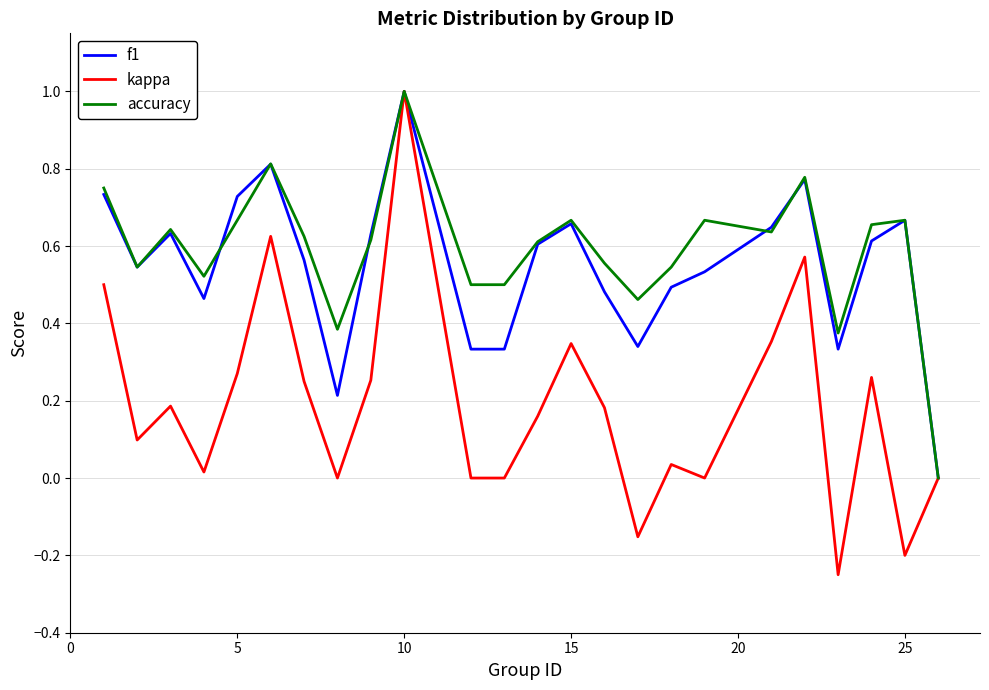

Which series has the largest range (max minus min)?

kappa